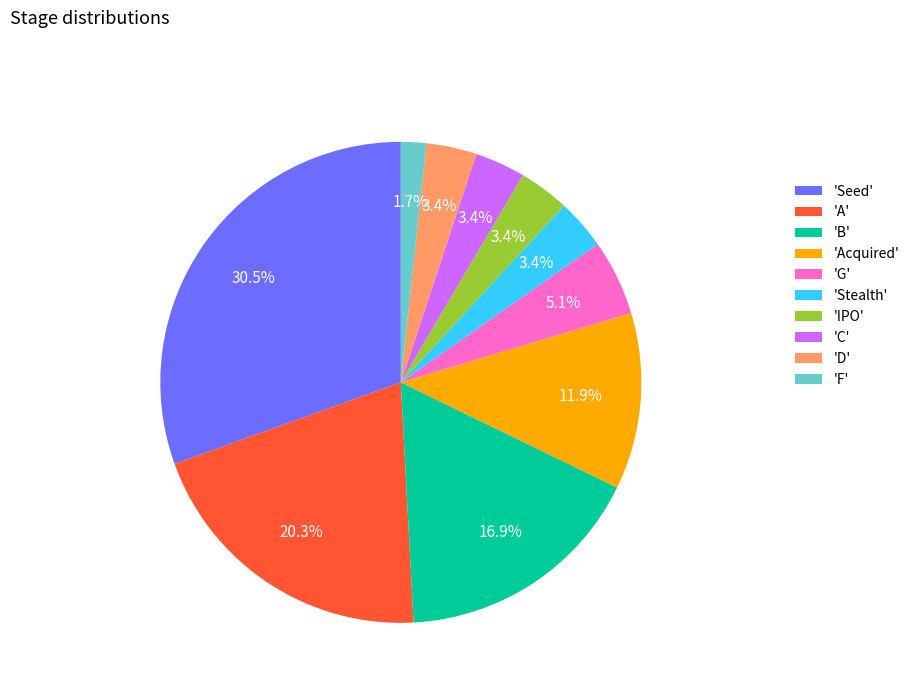

What portion of the pie excludes 'B'?

83.1%